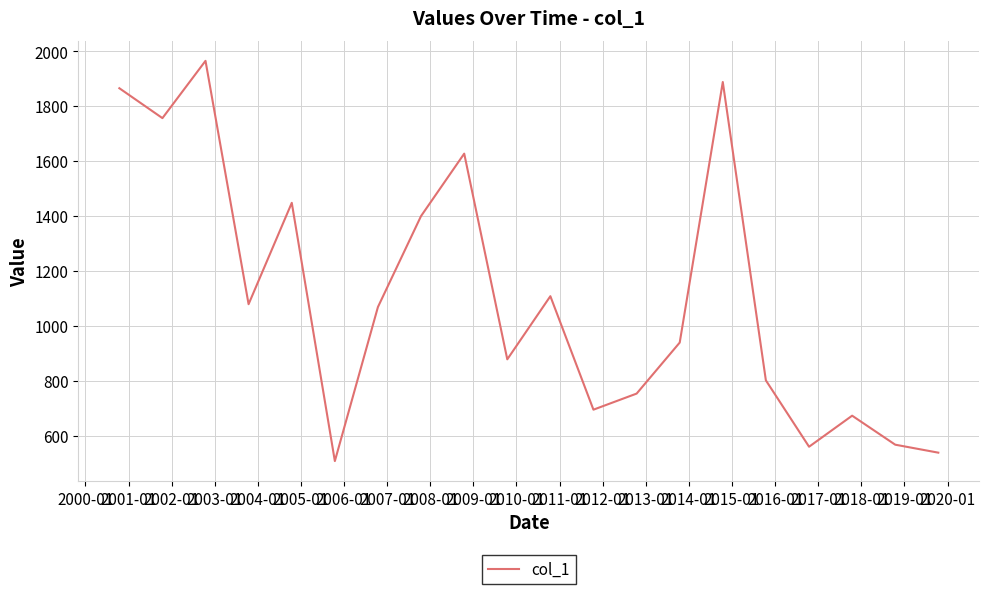

What is the smallest value displayed?

507.2